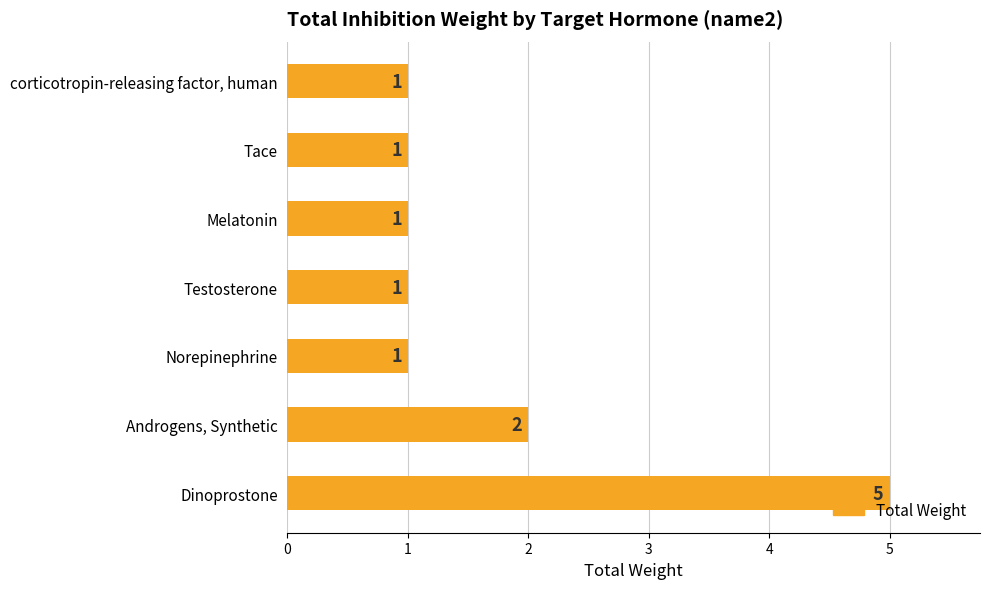

Are the bars horizontal?

Yes